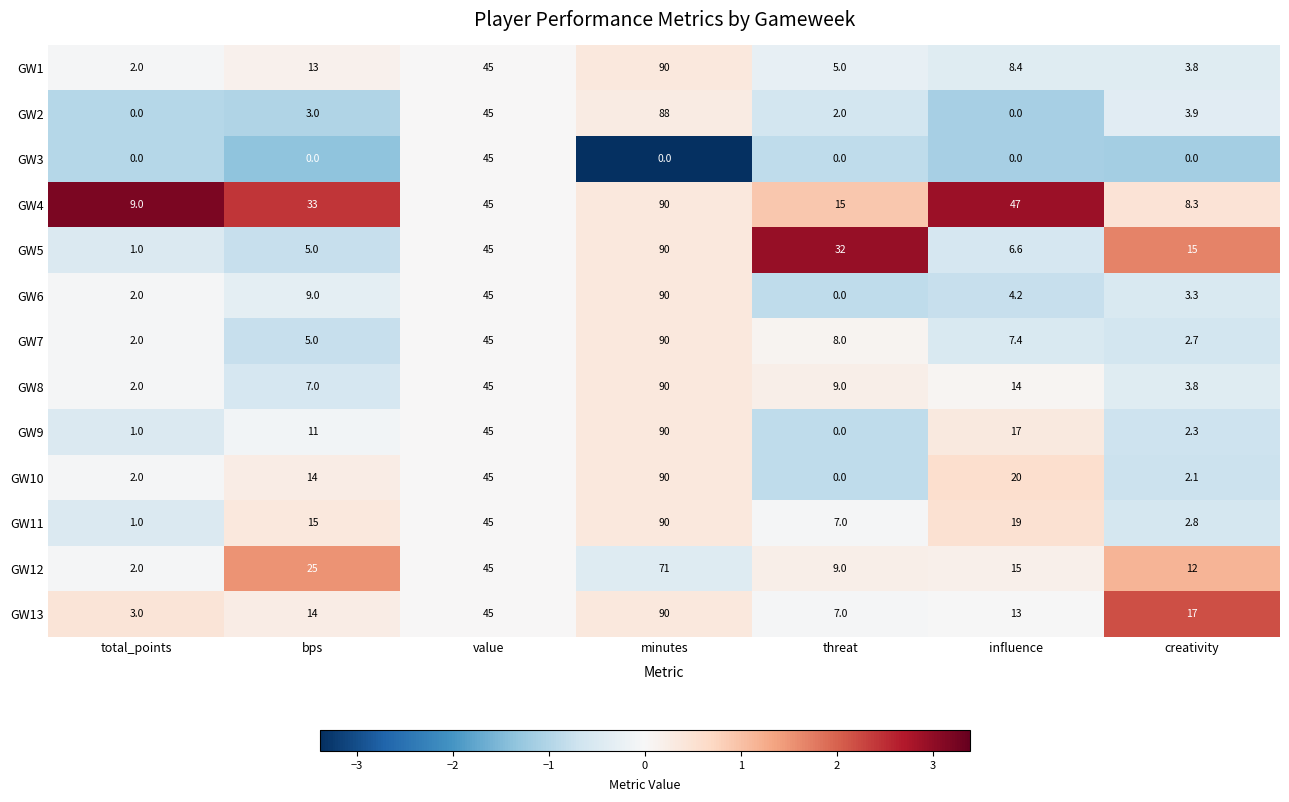

What is the spread (max minus min) of values at influence?

47.0